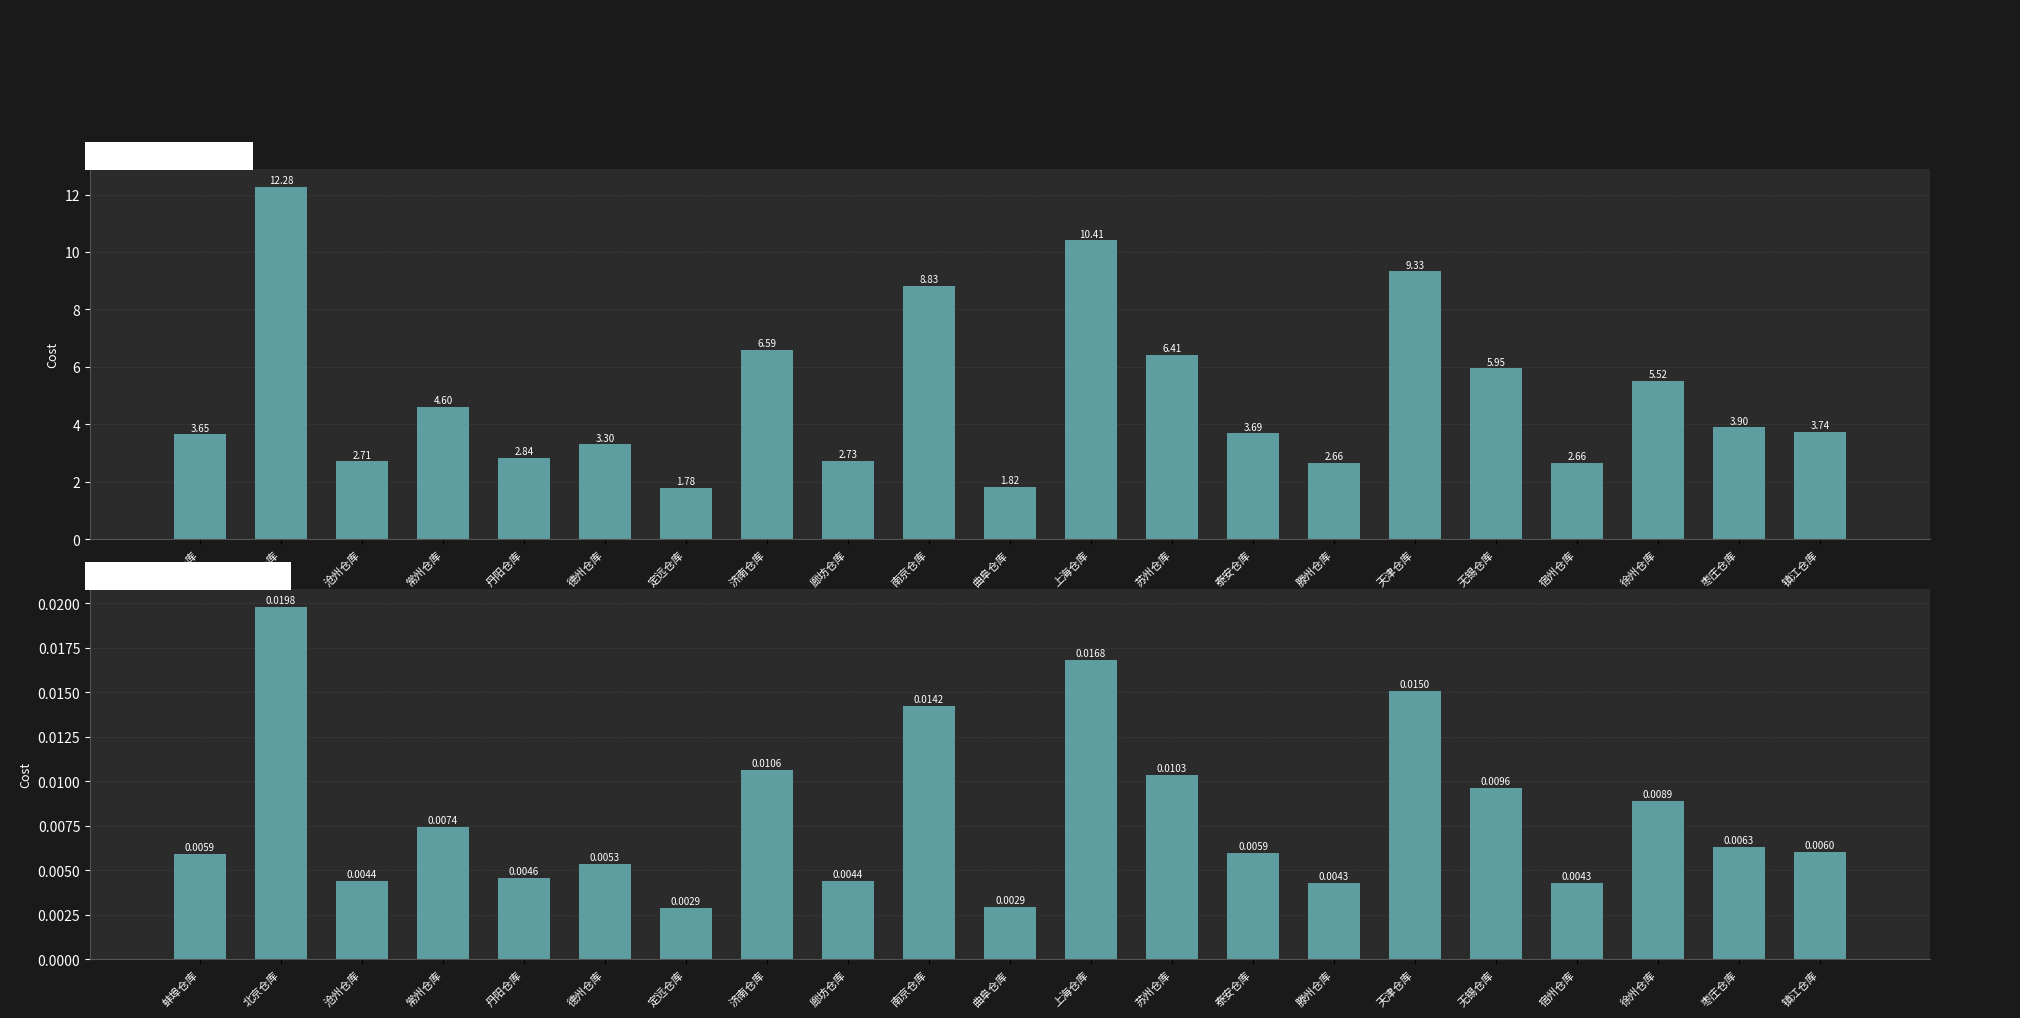

Which series has the widest spread of values?

FixCost